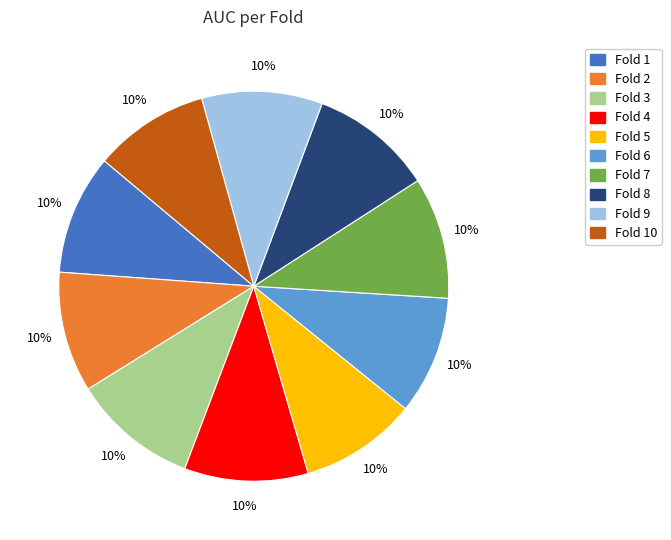

To the nearest percent, what is the average slice percentage?

10%